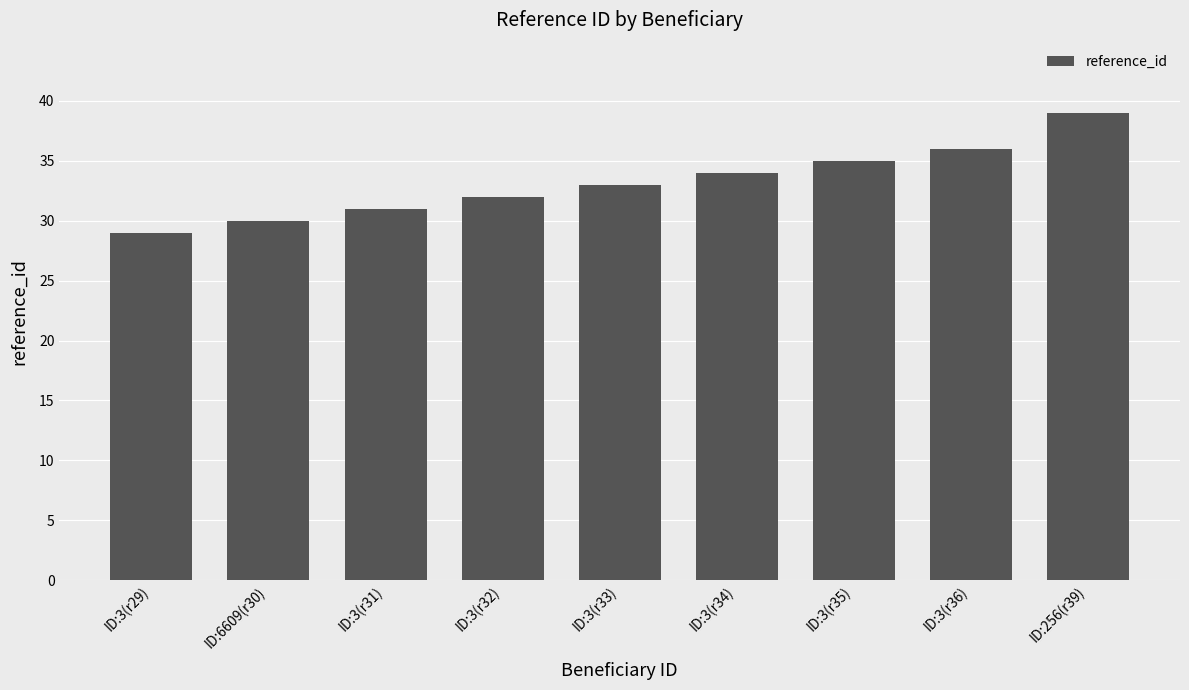

What is the label of the 2nd bar from the left?

ID:6609(r30)